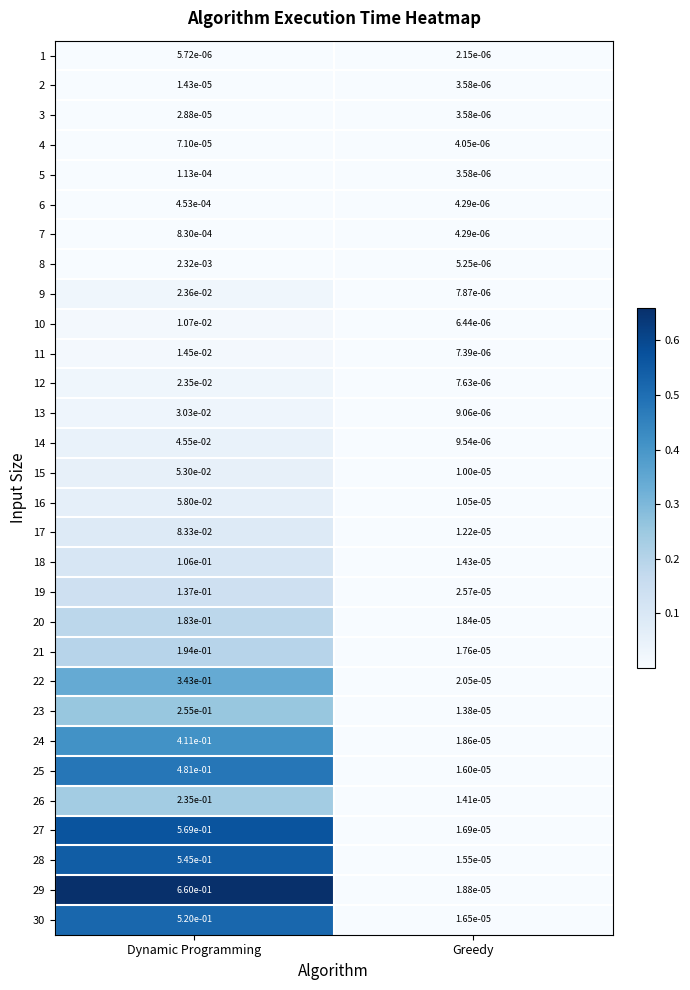

Is the value of 13 at Greedy greater than the value of 19 at Dynamic Programming?

No